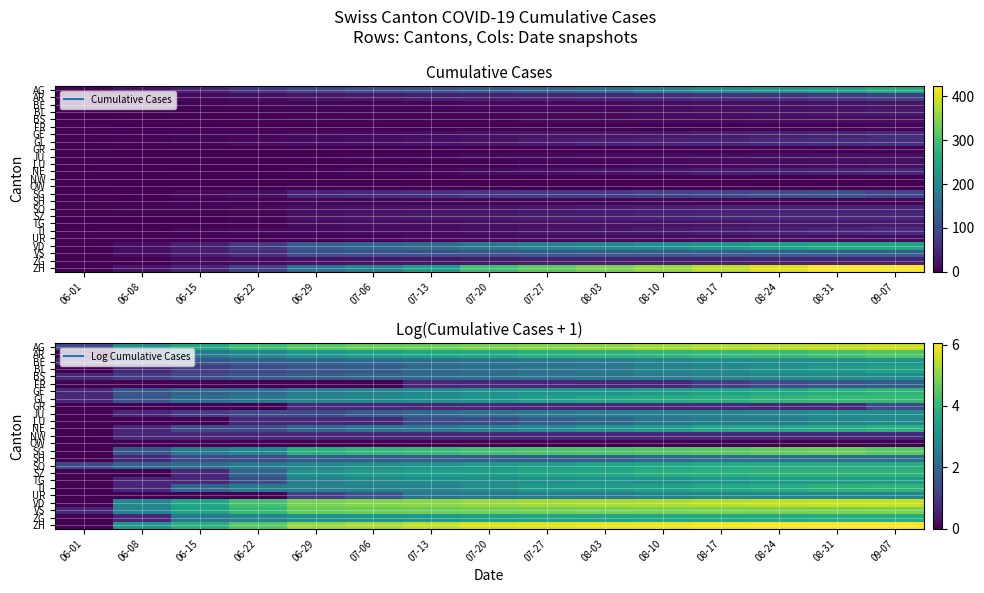

At how many categories does at least one series exceed 3?

14